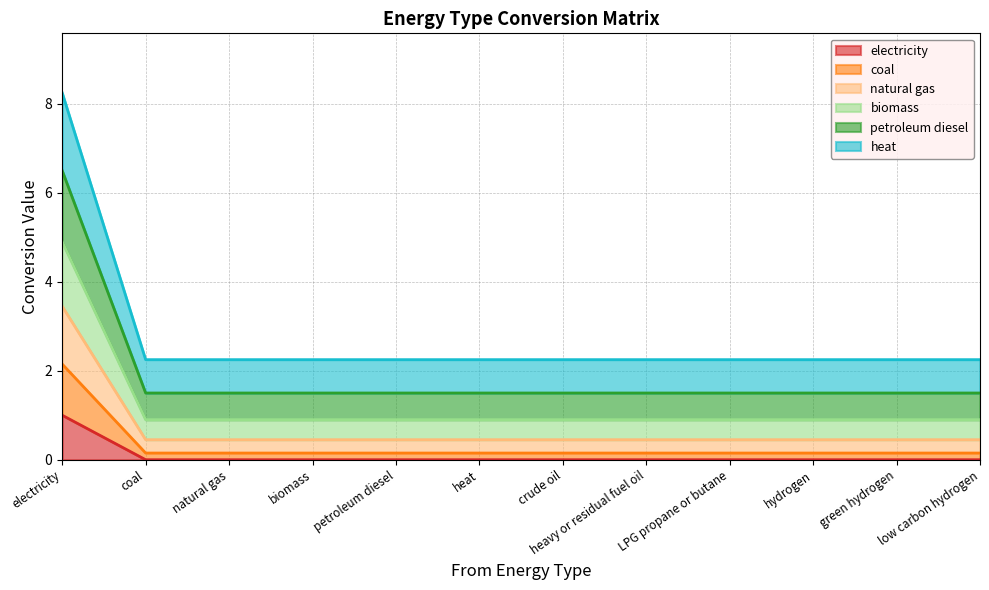

What is the label of the 9th point from the left?

LPG propane or butane